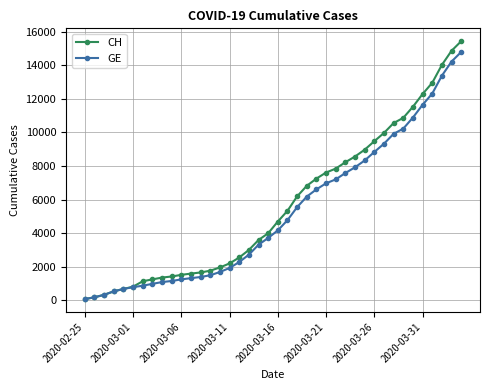

What is the greatest value displayed?

15433